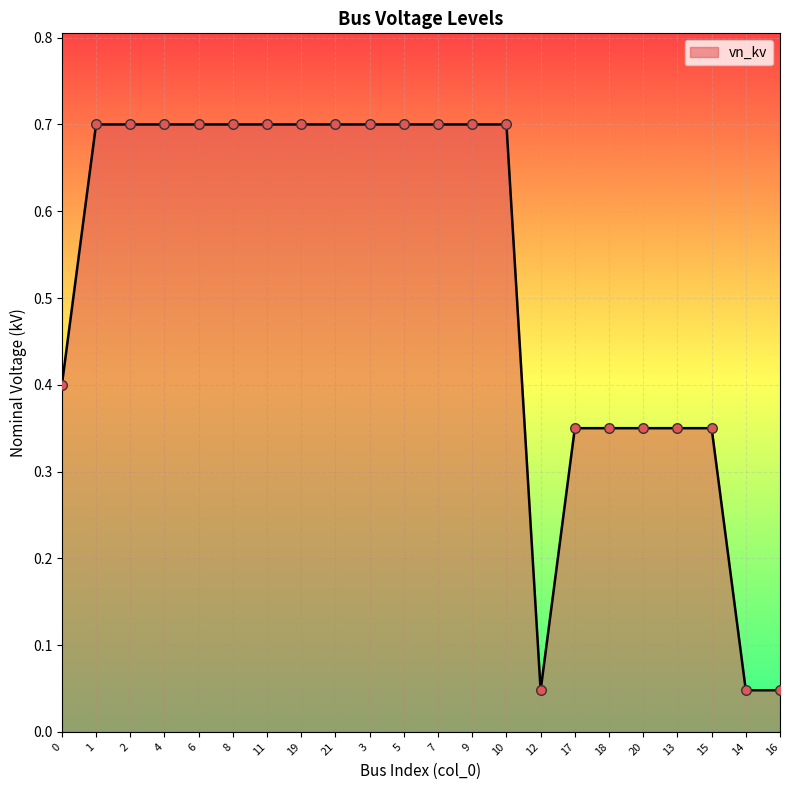

Between 21 and 17, which is larger?

21